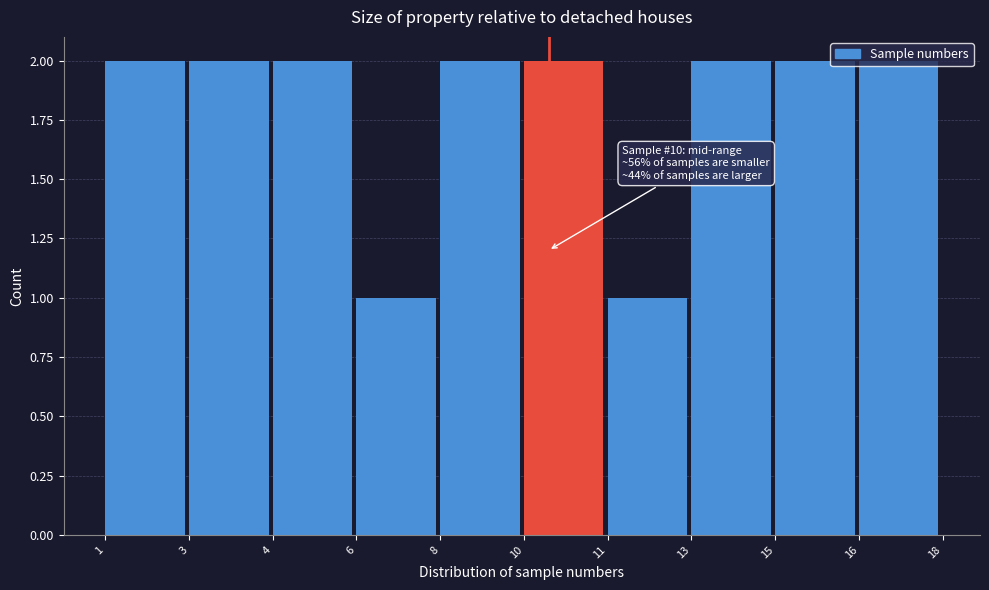

What is the value of the 7th bar from the left?

1